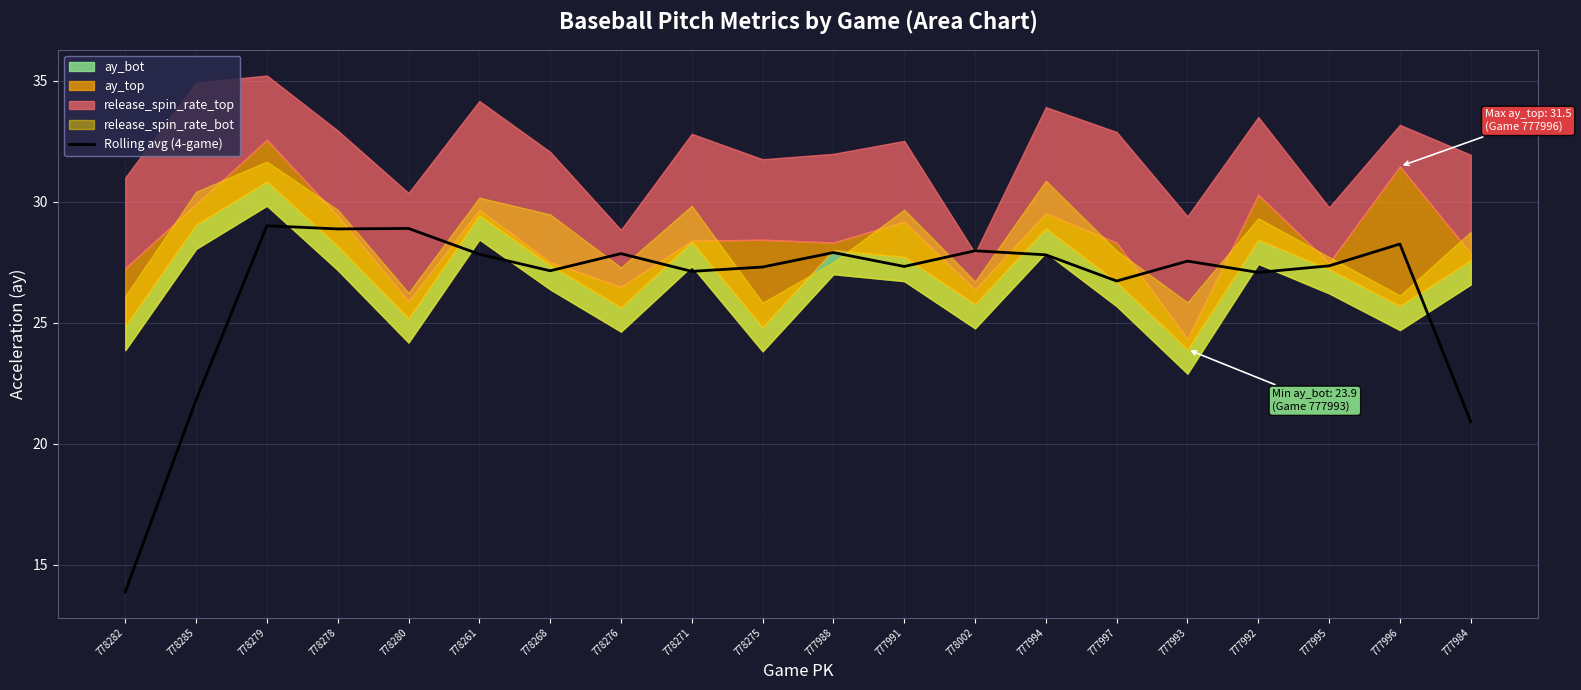

What is the change in value from 777993 to 777996?

+0.7